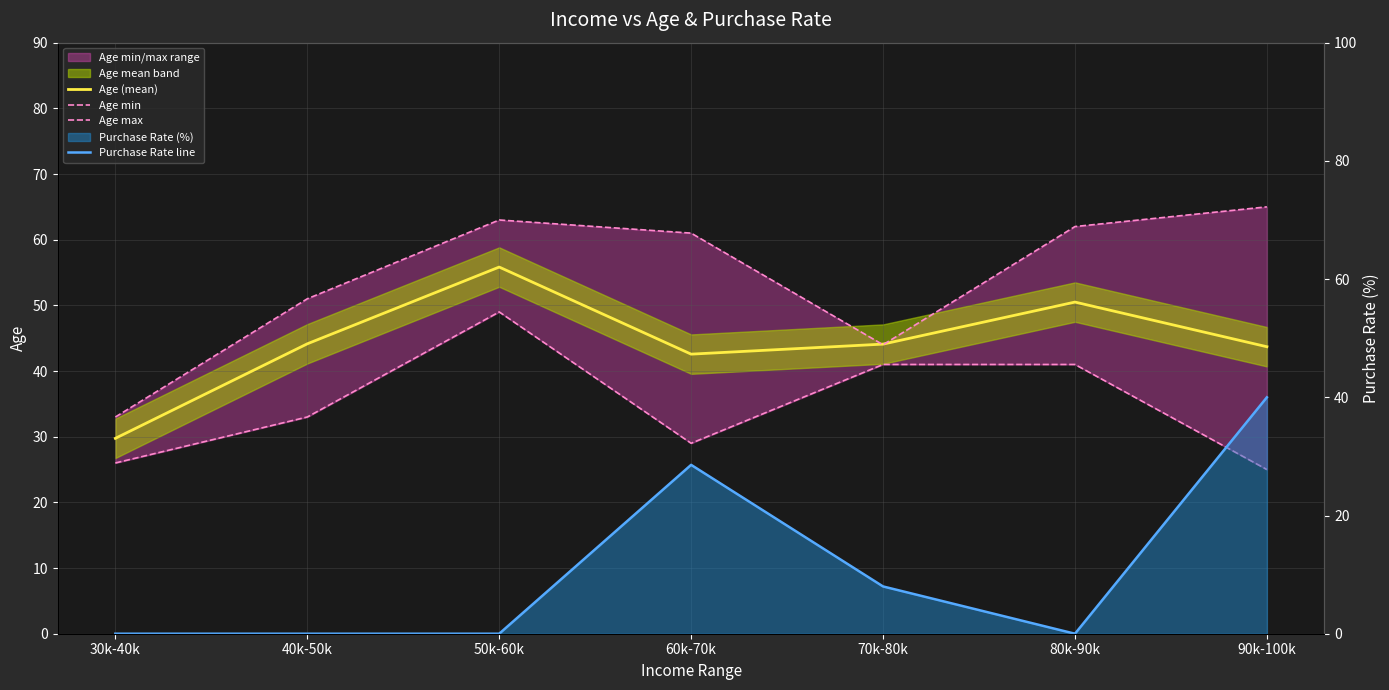

The Age min series shows 26.0 at 30k-40k. True or false?

True